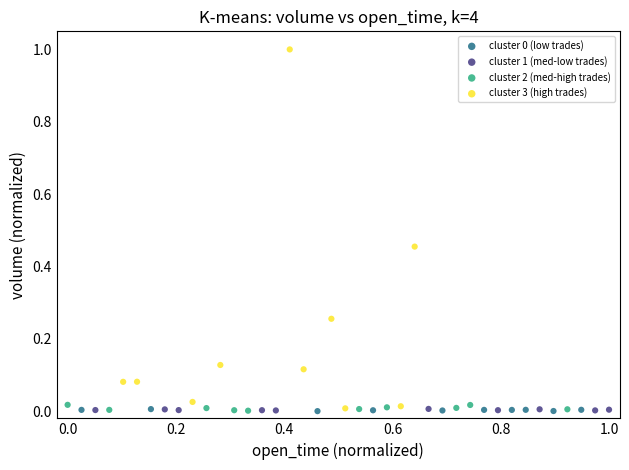

Which series contains the highest Y value?

cluster 3 (high trades)